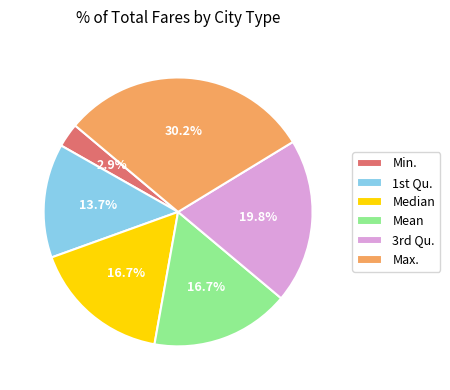

Combined, what portion of the pie is Median and Mean?

33.4%